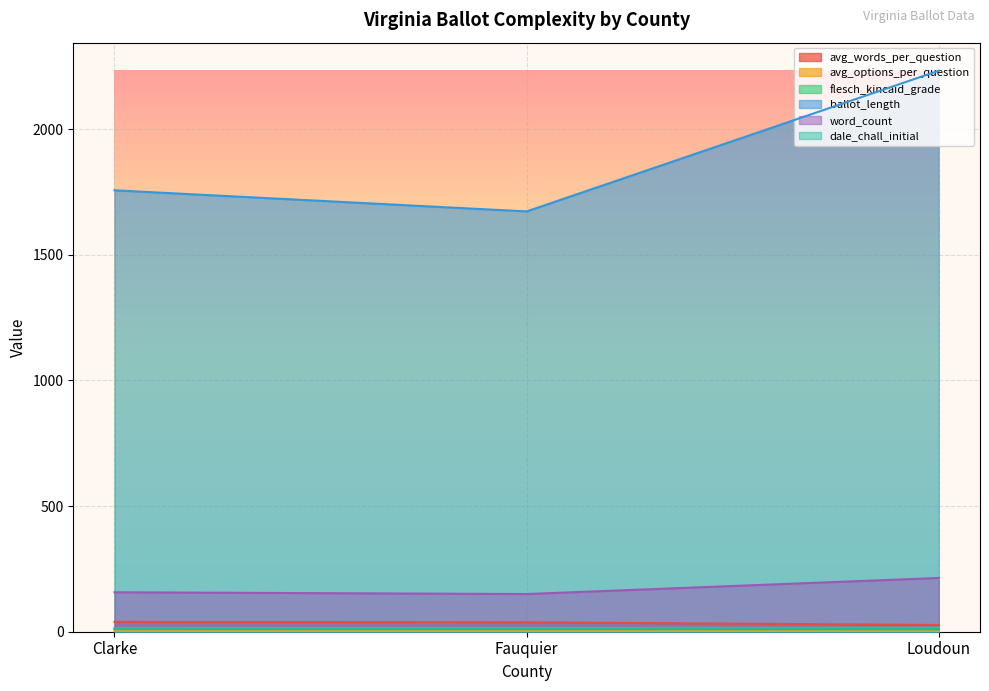

What is the label of the 3rd point from the left?

Loudoun